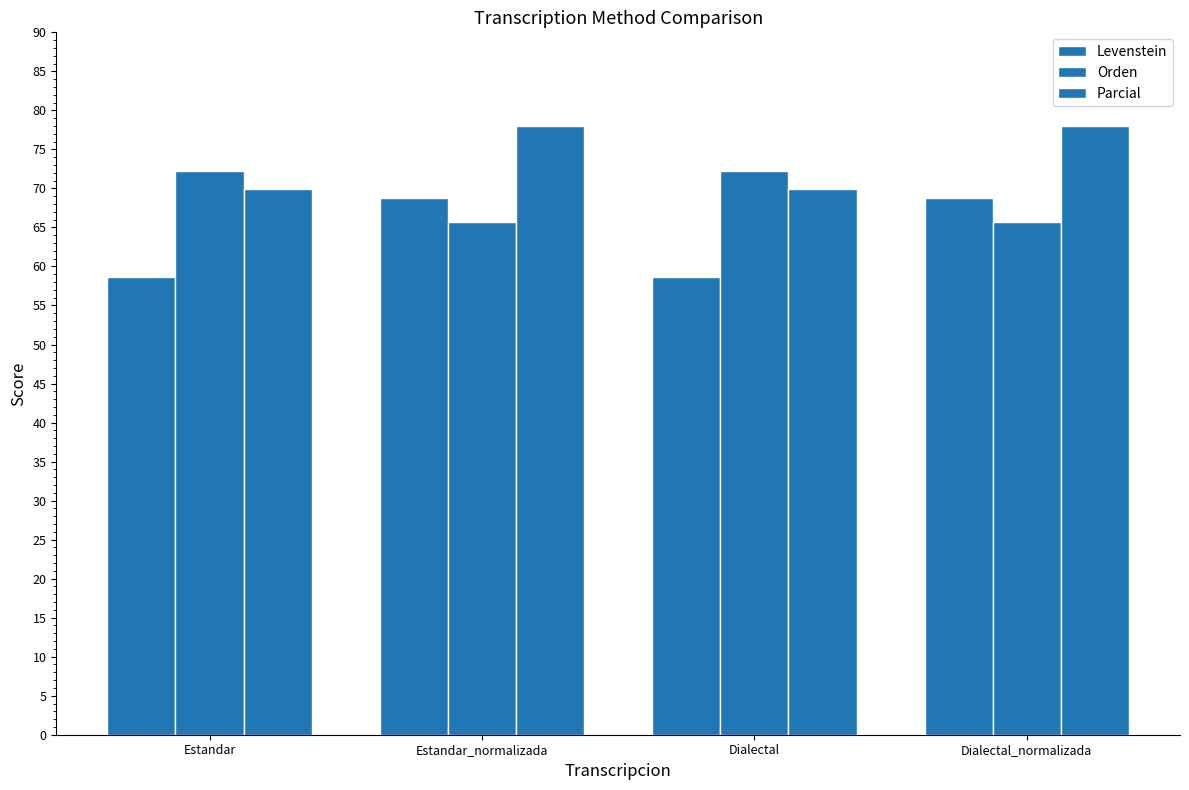

How many data points in Parcial are above 77?

2